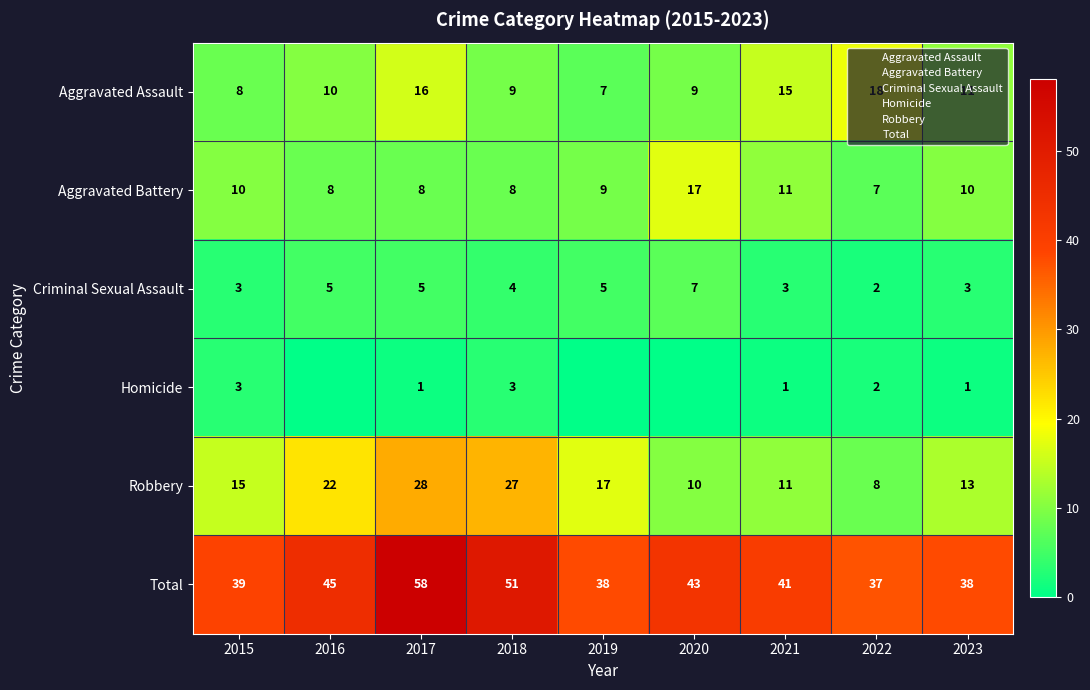

List the labels in order of Criminal Sexual Assault value, smallest first.

2022, 2015, 2021, 2023, 2018, 2016, 2017, 2019, 2020